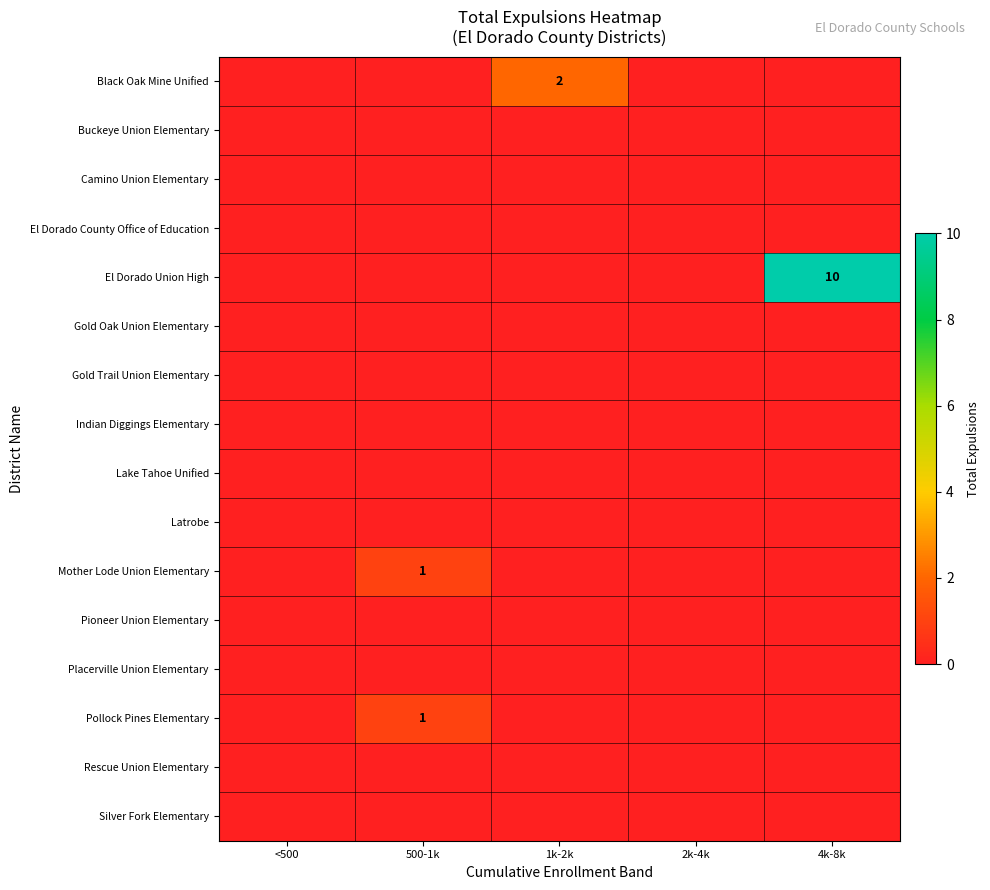

The value of Gold Trail Union Elementary at 2k-4k is 0. True or false?

True